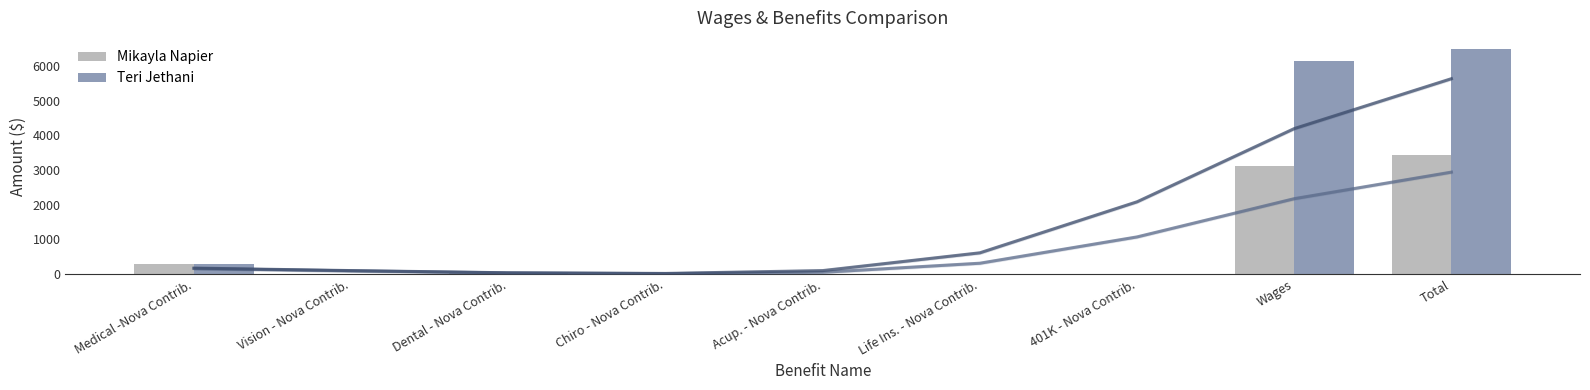

True or false: Teri Jethani has a value of 1.4 at Chiro - Nova Contrib..

False